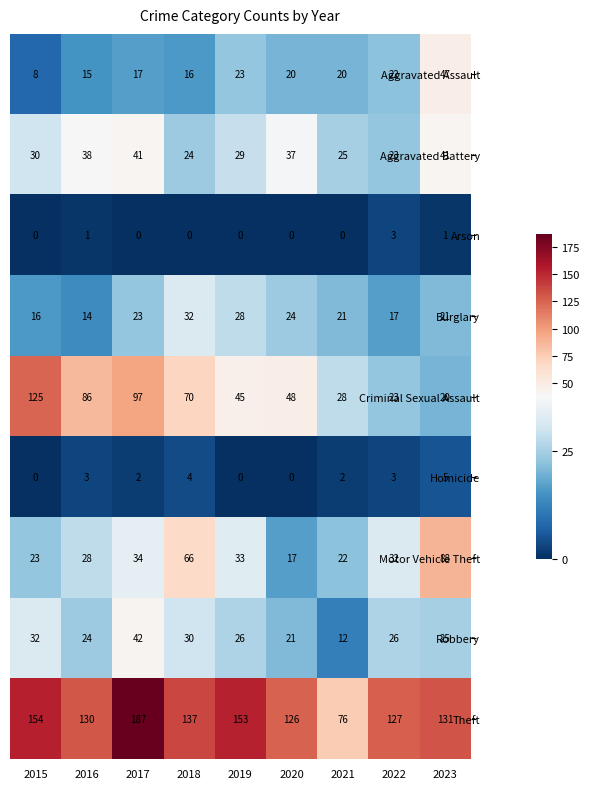

How many data points does each series have?

9